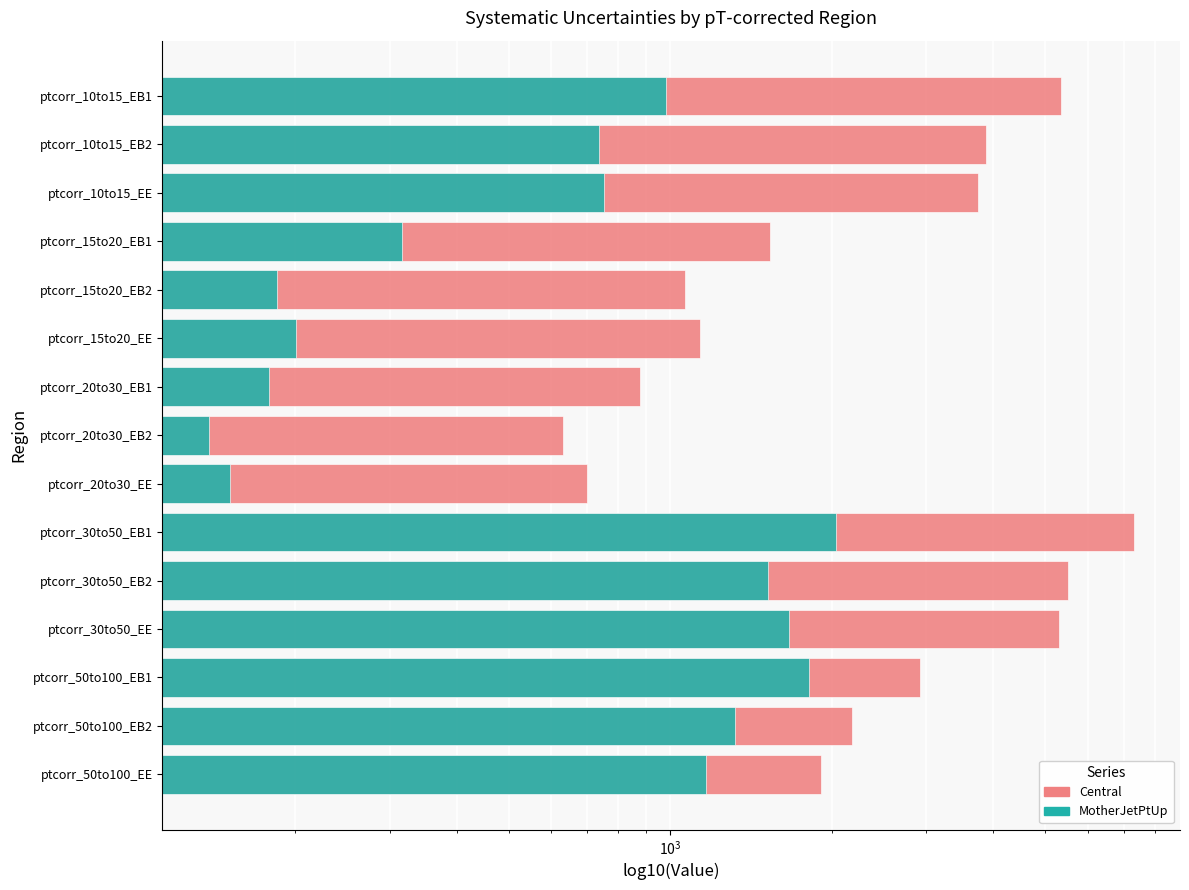

What is the greatest value displayed?

7301